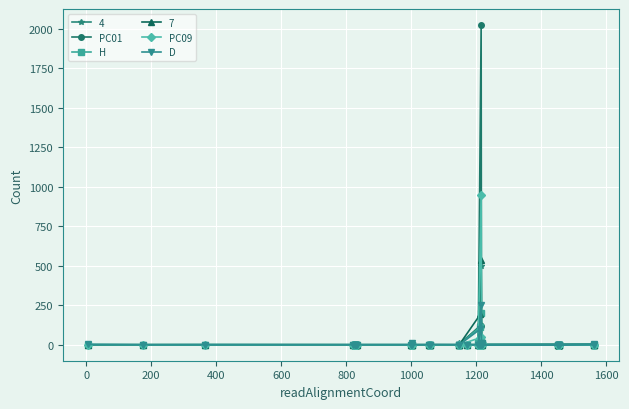

What is the maximum value for D?

249